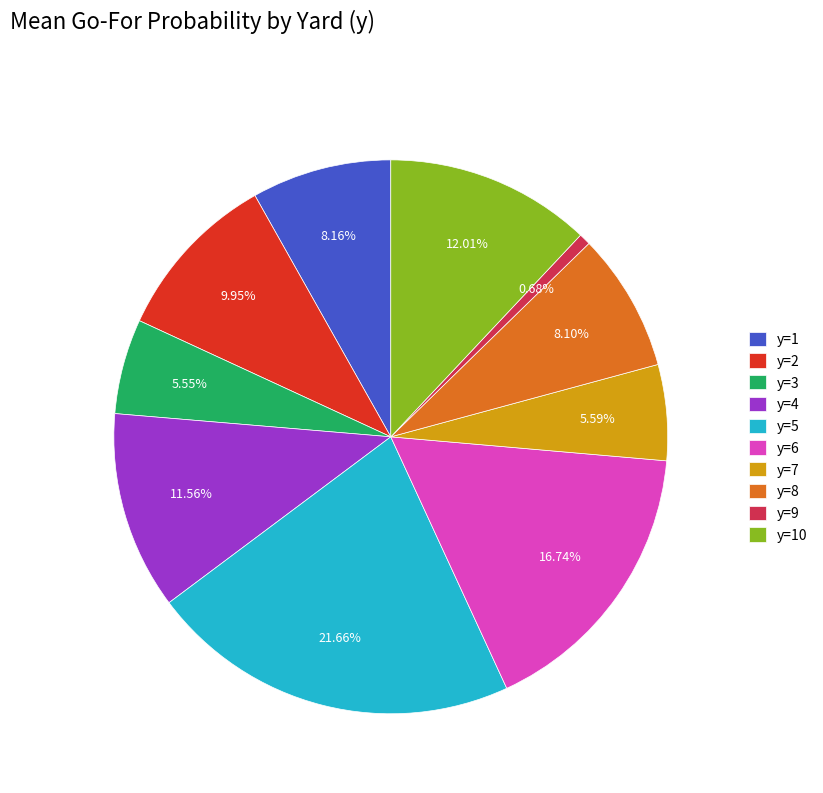

How many segments does this pie chart have?

10